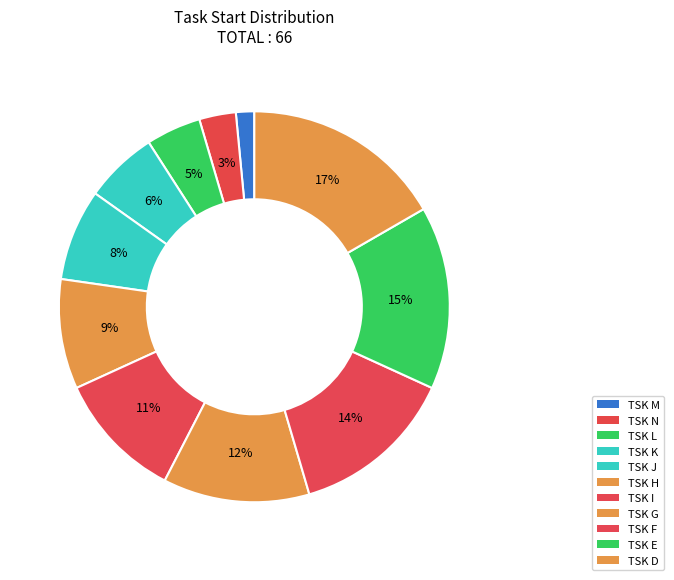

To the nearest percent, what percentage of the pie is TSK I?

11%